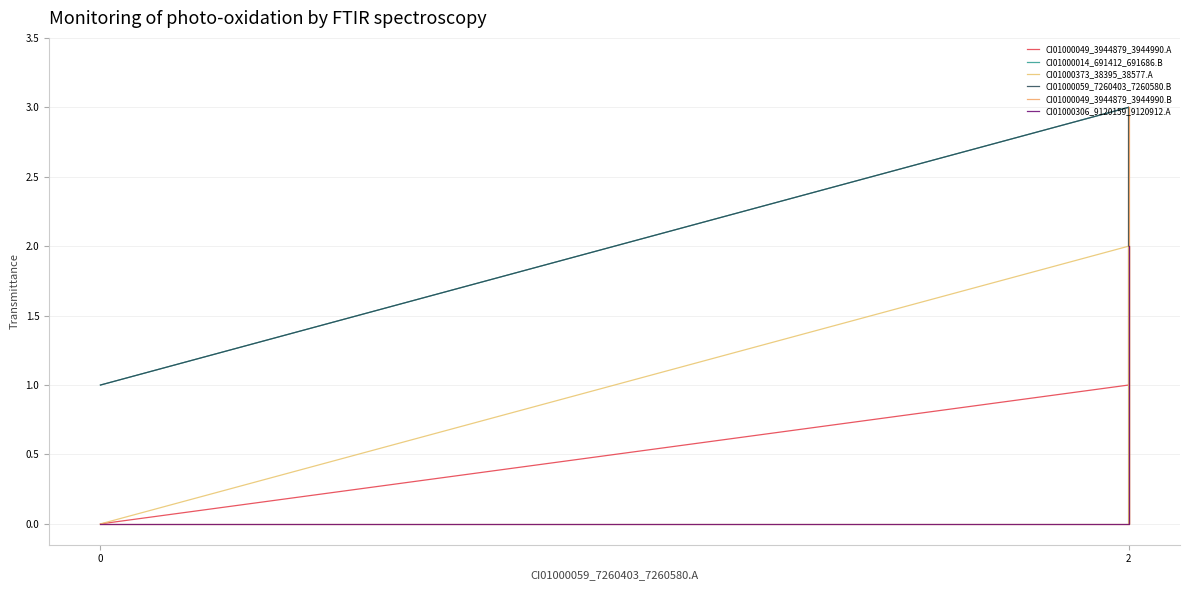

True or false: CI01000049_3944879_3944990.A has more than 0 interior local peaks.

True